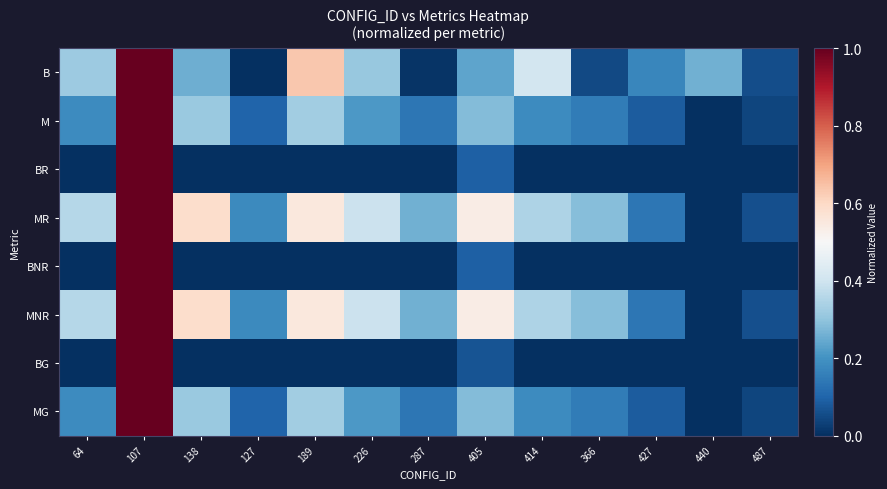

Which has a higher value, 107 or 427?

107